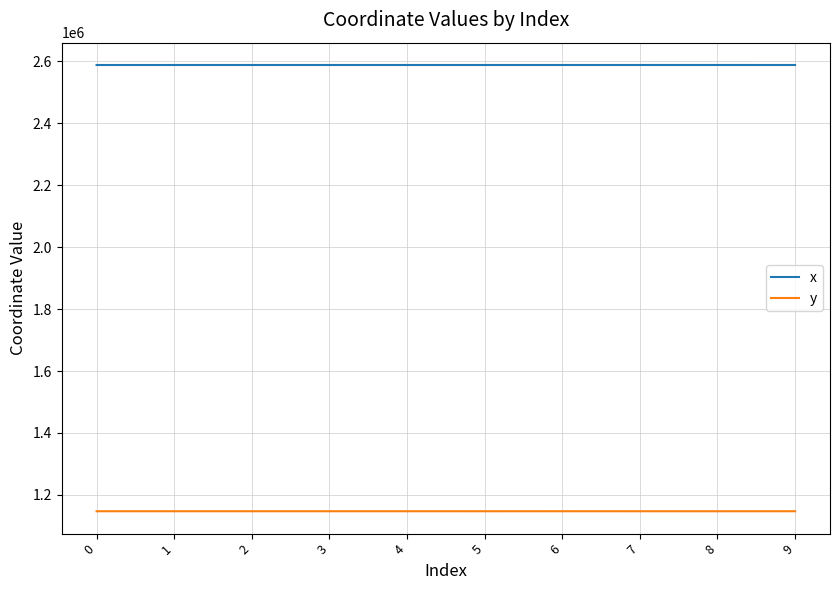

Is the value of y at 3 greater than the value of x at 9?

No